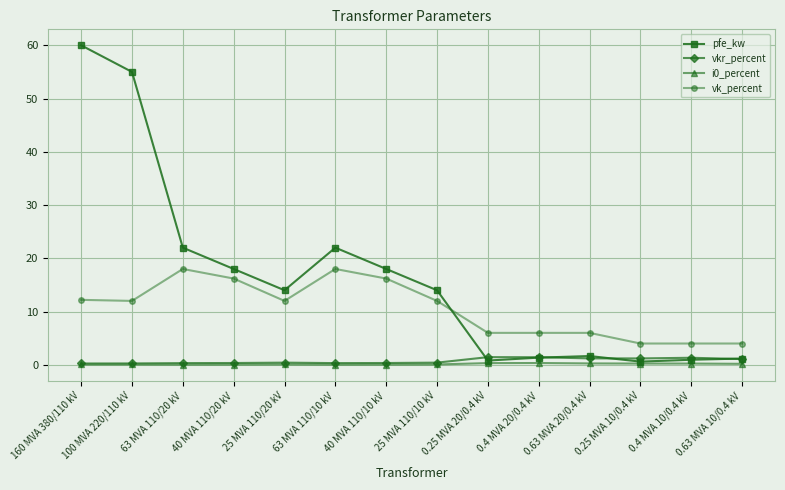

Is it true that vkr_percent equals 1.4 at 0.4 MVA 20/0.4 kV?

True